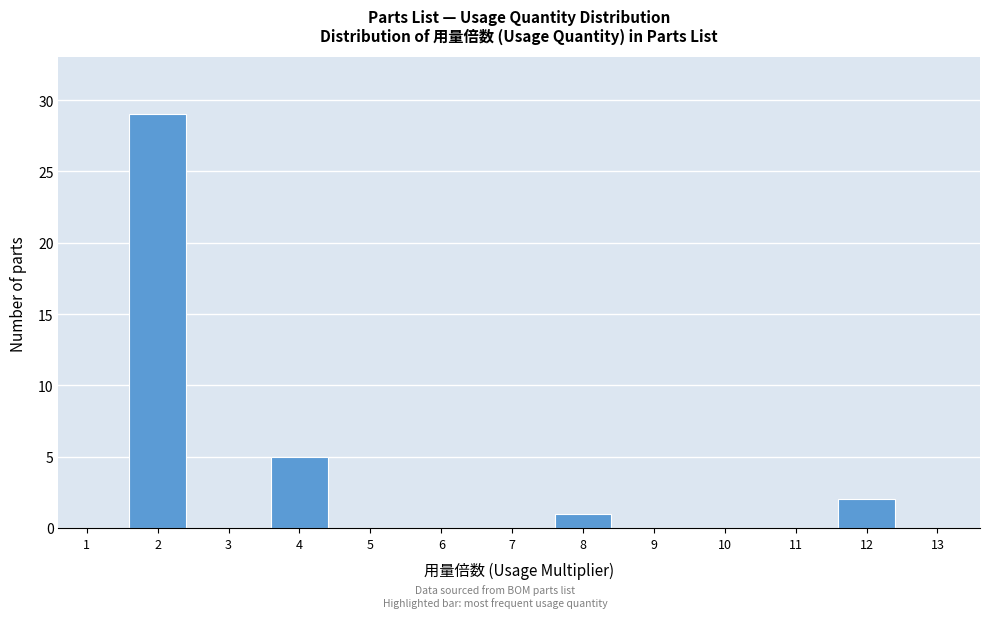

Reading left to right, transcribe all the data shown in this chart.

1=0	2=29	3=0	4=5	5=0	6=0	7=0	8=1	9=0	10=0	11=0	12=2	13=0